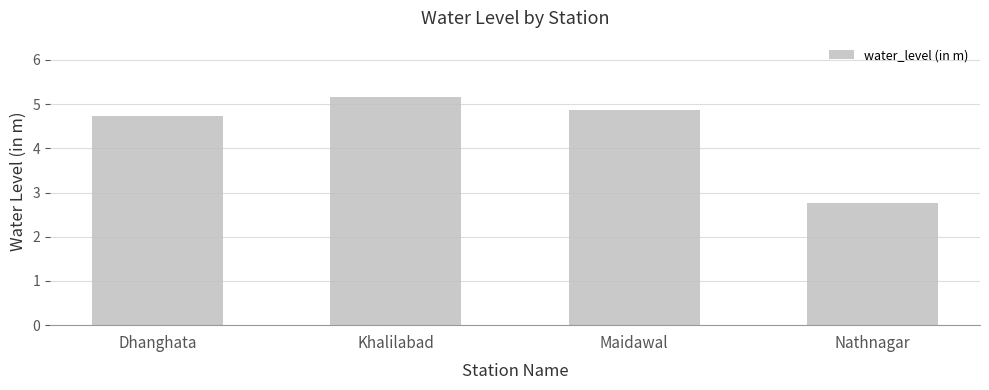

True or false: the data shows 2.2 at Maidawal.

False